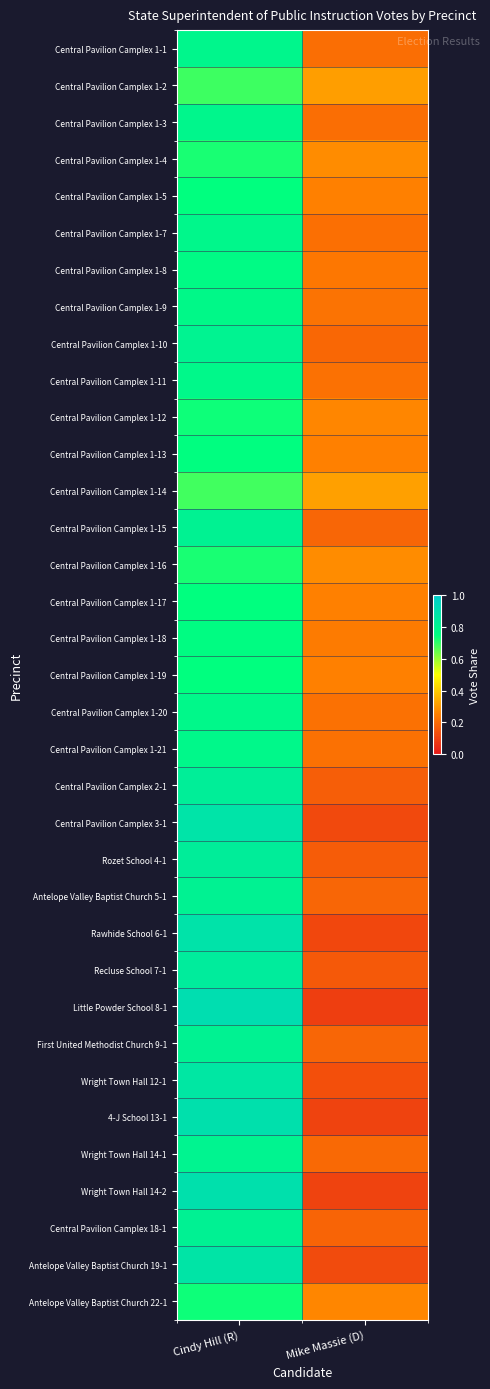

Reading left to right, extract all data points from this chart.

Central Pavilion Camplex 1-1: Cindy Hill (R)=0.8	Mike Massie (D)=0.2
Central Pavilion Camplex 1-2: Cindy Hill (R)=0.7	Mike Massie (D)=0.3
Central Pavilion Camplex 1-3: Cindy Hill (R)=0.8	Mike Massie (D)=0.2
Central Pavilion Camplex 1-4: Cindy Hill (R)=0.7	Mike Massie (D)=0.3
Central Pavilion Camplex 1-5: Cindy Hill (R)=0.7	Mike Massie (D)=0.3
Central Pavilion Camplex 1-7: Cindy Hill (R)=0.8	Mike Massie (D)=0.2
Central Pavilion Camplex 1-8: Cindy Hill (R)=0.8	Mike Massie (D)=0.2
Central Pavilion Camplex 1-9: Cindy Hill (R)=0.8	Mike Massie (D)=0.2
Central Pavilion Camplex 1-10: Cindy Hill (R)=0.8	Mike Massie (D)=0.2
Central Pavilion Camplex 1-11: Cindy Hill (R)=0.8	Mike Massie (D)=0.2
Central Pavilion Camplex 1-12: Cindy Hill (R)=0.7	Mike Massie (D)=0.3
Central Pavilion Camplex 1-13: Cindy Hill (R)=0.8	Mike Massie (D)=0.2
Central Pavilion Camplex 1-14: Cindy Hill (R)=0.7	Mike Massie (D)=0.3
Central Pavilion Camplex 1-15: Cindy Hill (R)=0.8	Mike Massie (D)=0.2
Central Pavilion Camplex 1-16: Cindy Hill (R)=0.7	Mike Massie (D)=0.3
Central Pavilion Camplex 1-17: Cindy Hill (R)=0.7	Mike Massie (D)=0.3
Central Pavilion Camplex 1-18: Cindy Hill (R)=0.8	Mike Massie (D)=0.2
Central Pavilion Camplex 1-19: Cindy Hill (R)=0.7	Mike Massie (D)=0.3
Central Pavilion Camplex 1-20: Cindy Hill (R)=0.8	Mike Massie (D)=0.2
Central Pavilion Camplex 1-21: Cindy Hill (R)=0.8	Mike Massie (D)=0.2
Central Pavilion Camplex 2-1: Cindy Hill (R)=0.8	Mike Massie (D)=0.2
Central Pavilion Camplex 3-1: Cindy Hill (R)=0.9	Mike Massie (D)=0.1
Rozet School 4-1: Cindy Hill (R)=0.8	Mike Massie (D)=0.2
Antelope Valley Baptist Church 5-1: Cindy Hill (R)=0.8	Mike Massie (D)=0.2
Rawhide School 6-1: Cindy Hill (R)=0.9	Mike Massie (D)=0.1
Recluse School 7-1: Cindy Hill (R)=0.8	Mike Massie (D)=0.2
Little Powder School 8-1: Cindy Hill (R)=0.9	Mike Massie (D)=0.1
First United Methodist Church 9-1: Cindy Hill (R)=0.8	Mike Massie (D)=0.2
Wright Town Hall 12-1: Cindy Hill (R)=0.9	Mike Massie (D)=0.1
4-J School 13-1: Cindy Hill (R)=0.9	Mike Massie (D)=0.1
Wright Town Hall 14-1: Cindy Hill (R)=0.8	Mike Massie (D)=0.2
Wright Town Hall 14-2: Cindy Hill (R)=0.9	Mike Massie (D)=0.1
Central Pavilion Camplex 18-1: Cindy Hill (R)=0.8	Mike Massie (D)=0.2
Antelope Valley Baptist Church 19-1: Cindy Hill (R)=0.9	Mike Massie (D)=0.1
Antelope Valley Baptist Church 22-1: Cindy Hill (R)=0.7	Mike Massie (D)=0.3